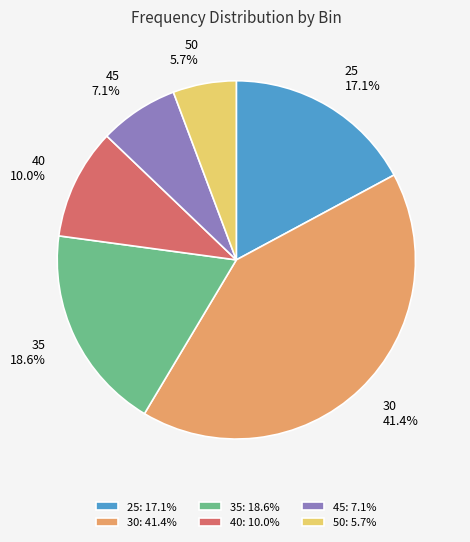

The 30 slice represents 49% of the pie. True or false?

False